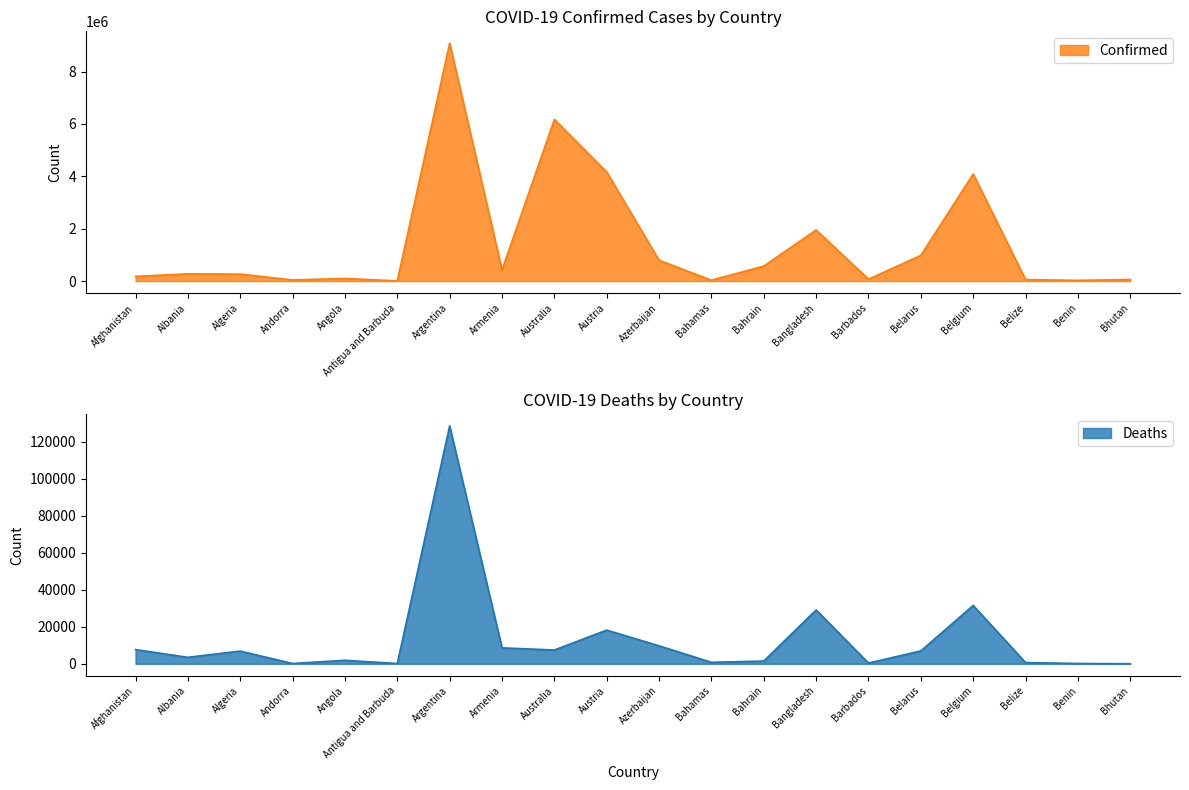

True or false: Confirmed and Deaths intersect in this chart.

False